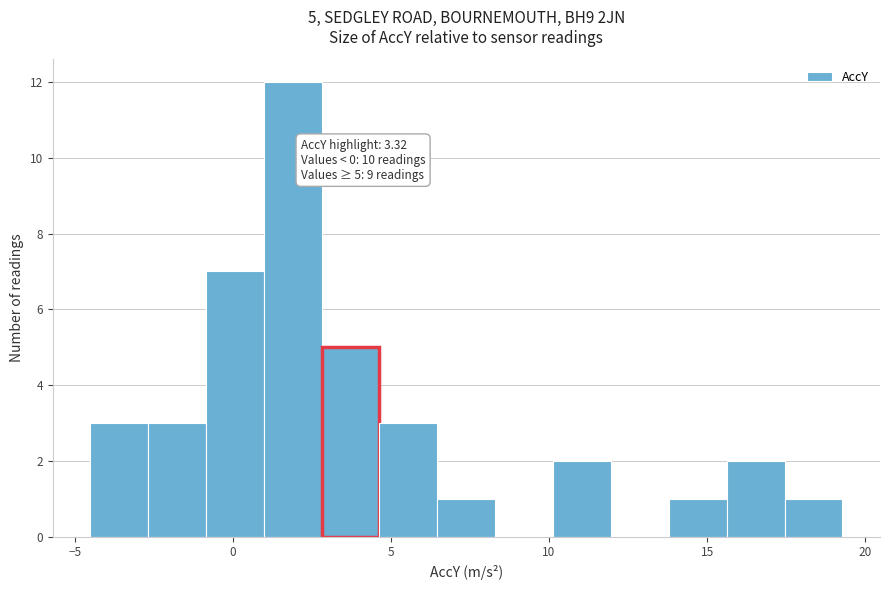

Read against the x-axis, roughly where is the centre of the tallest bar?

2.0